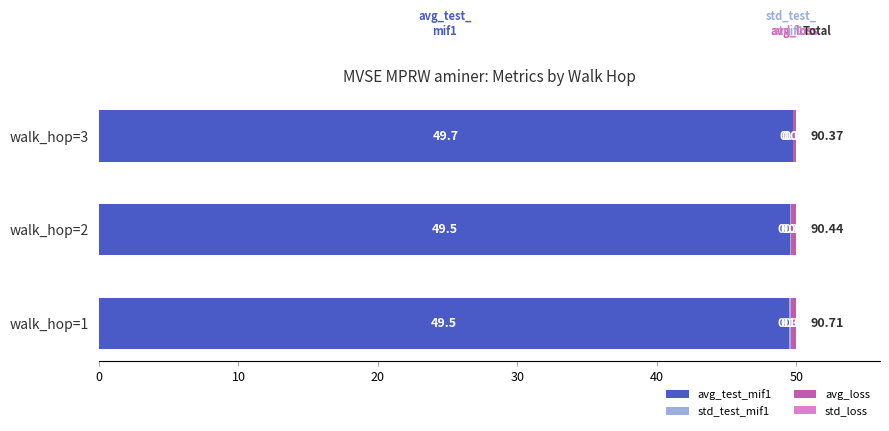

What is the sum of all avg_test_mif1 values?

148.8